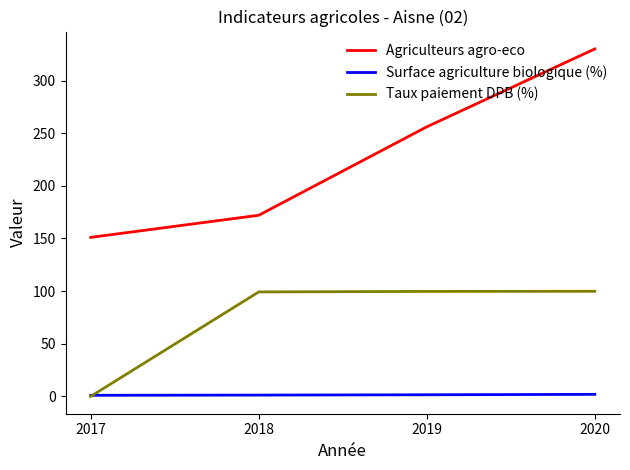

Does the chart have visible grid lines?

No